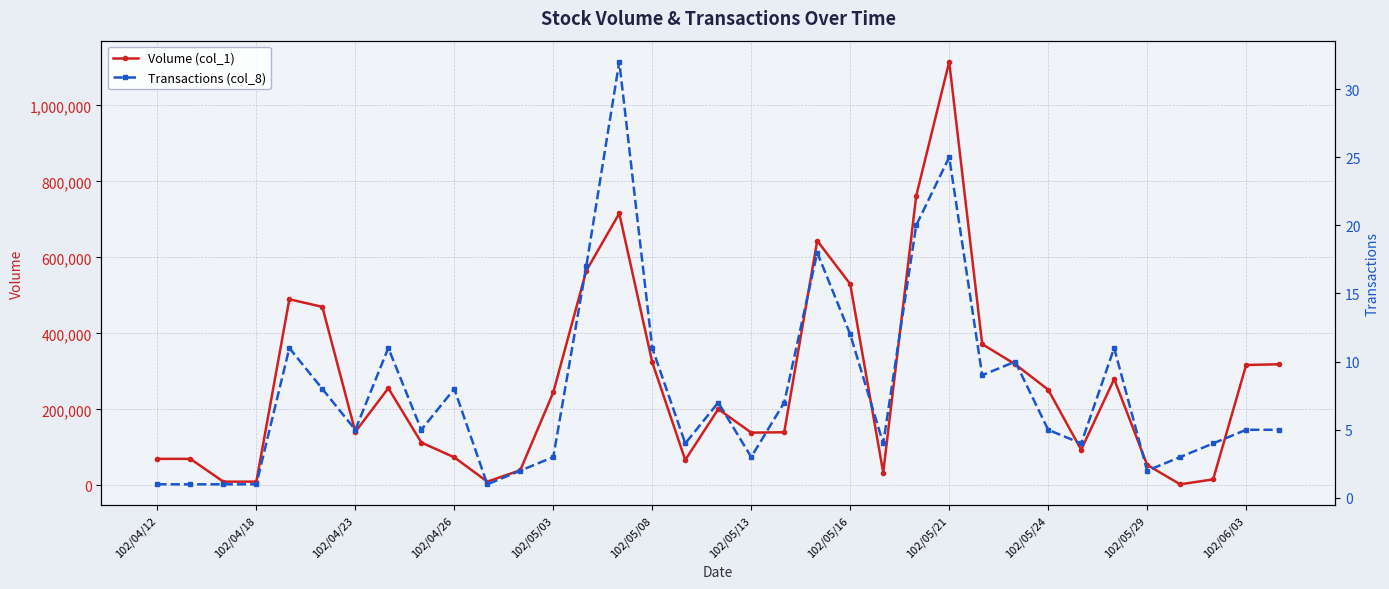

True or false: Volume (col_1) has more than 2 interior local peaks.

True